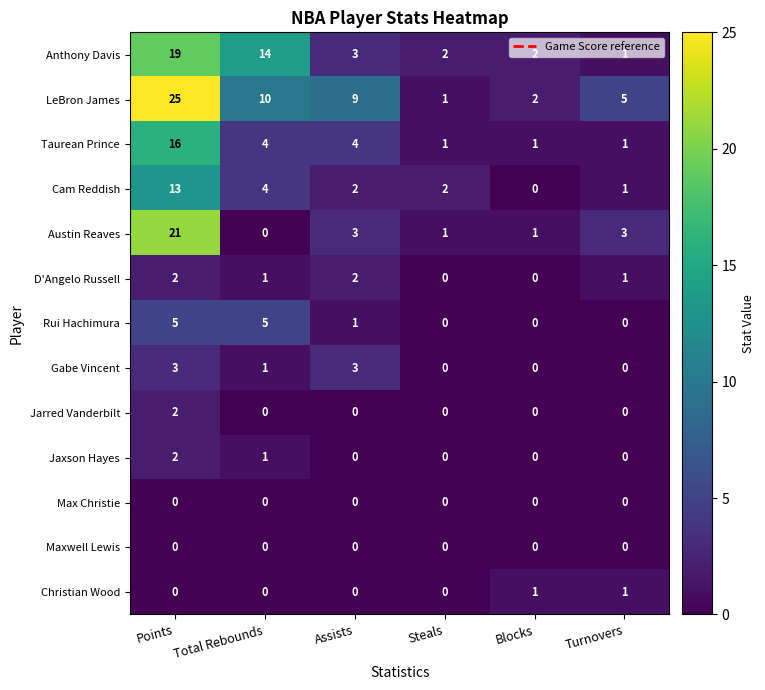

The Austin Reaves series shows 0 at Blocks. True or false?

False